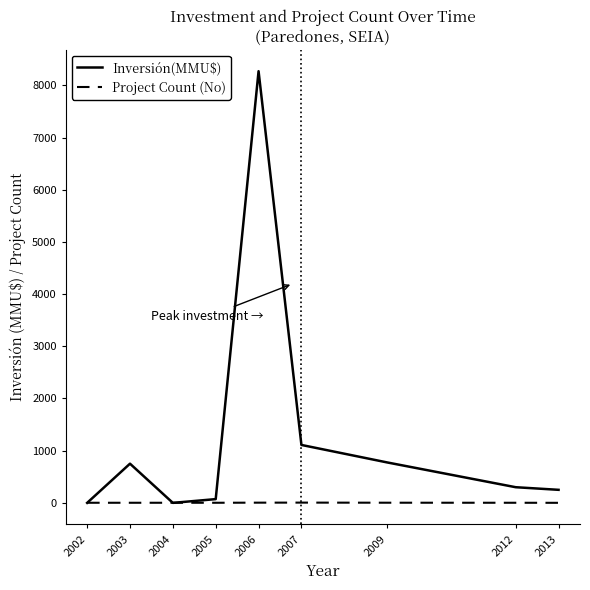

The value of Inversión(MMU$) at 2002 is 4940. True or false?

False